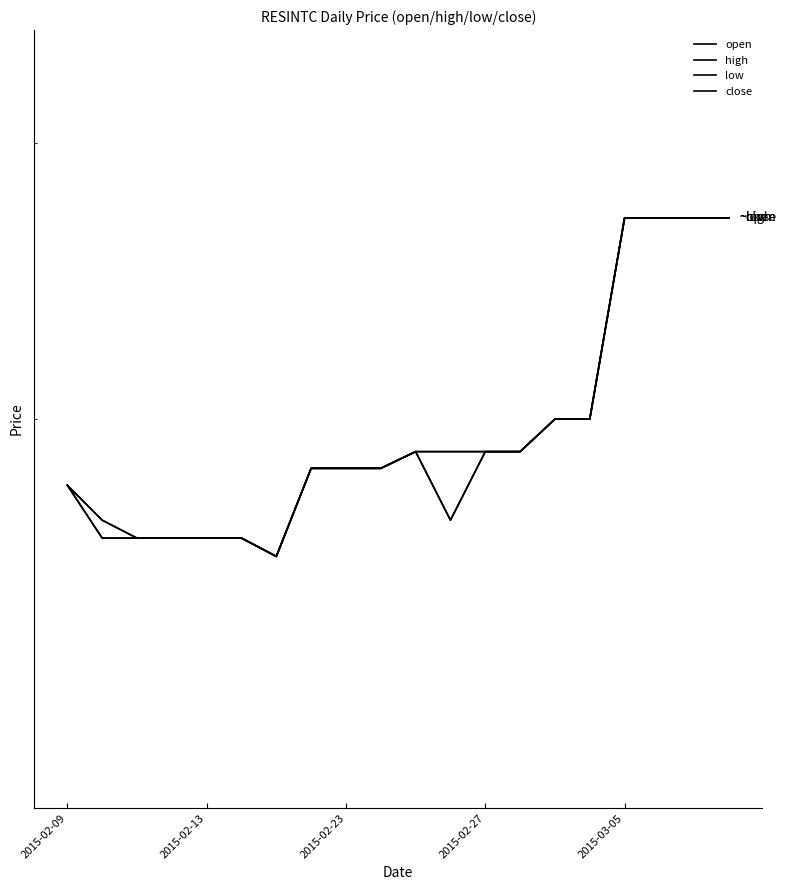

List the series in order of their overall mean, highest first.

high, close, open, low